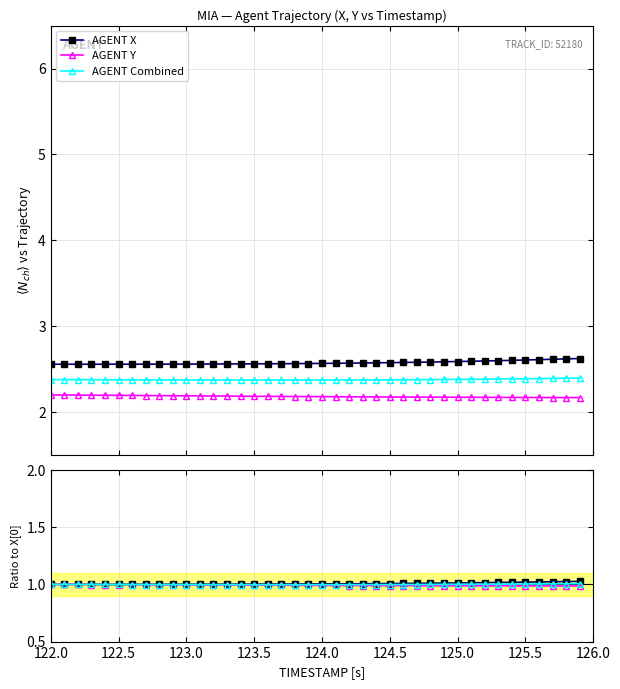

How many data points in Ratio X are above 1?

39